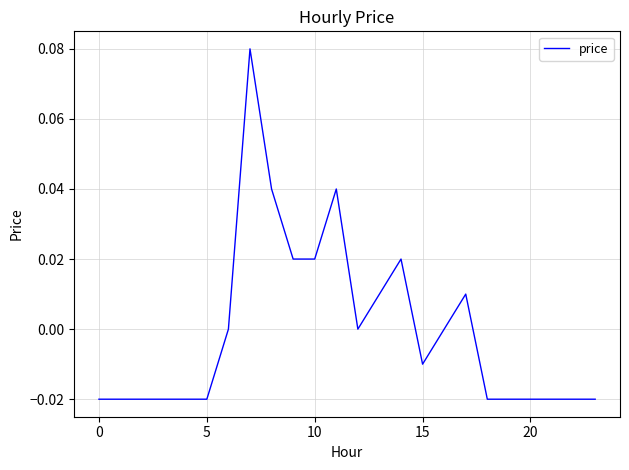

Is this an area chart (filled region under the line)?

No